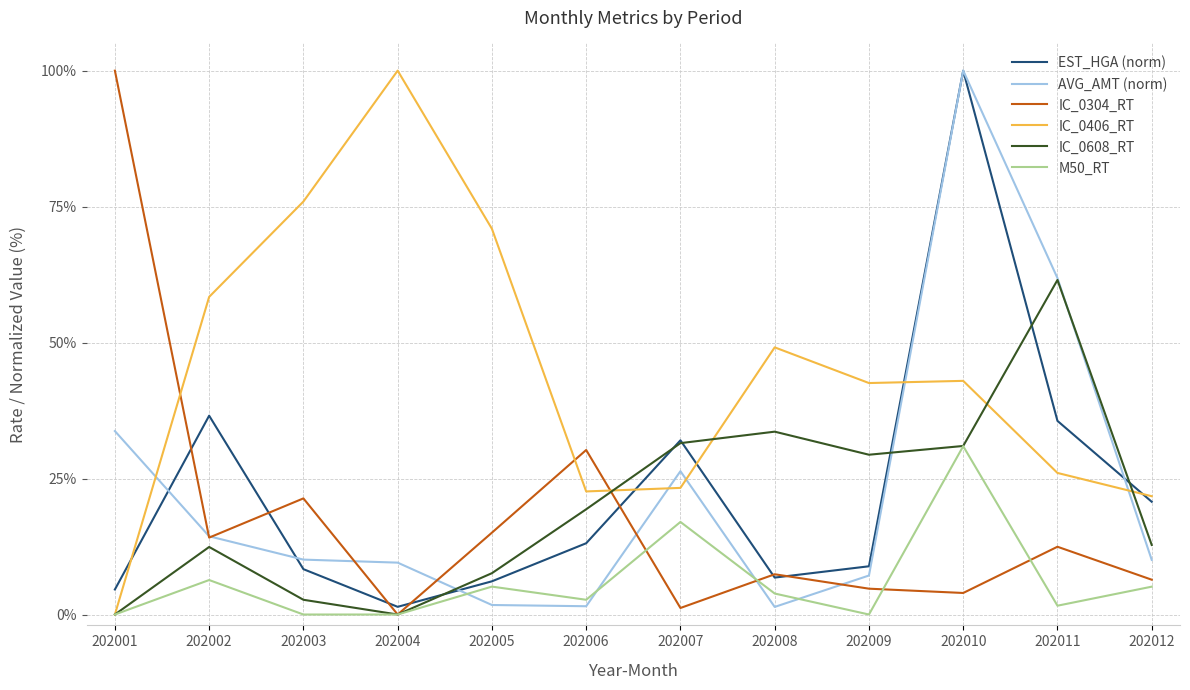

At which label does IC_0608_RT first exceed 19?

202006